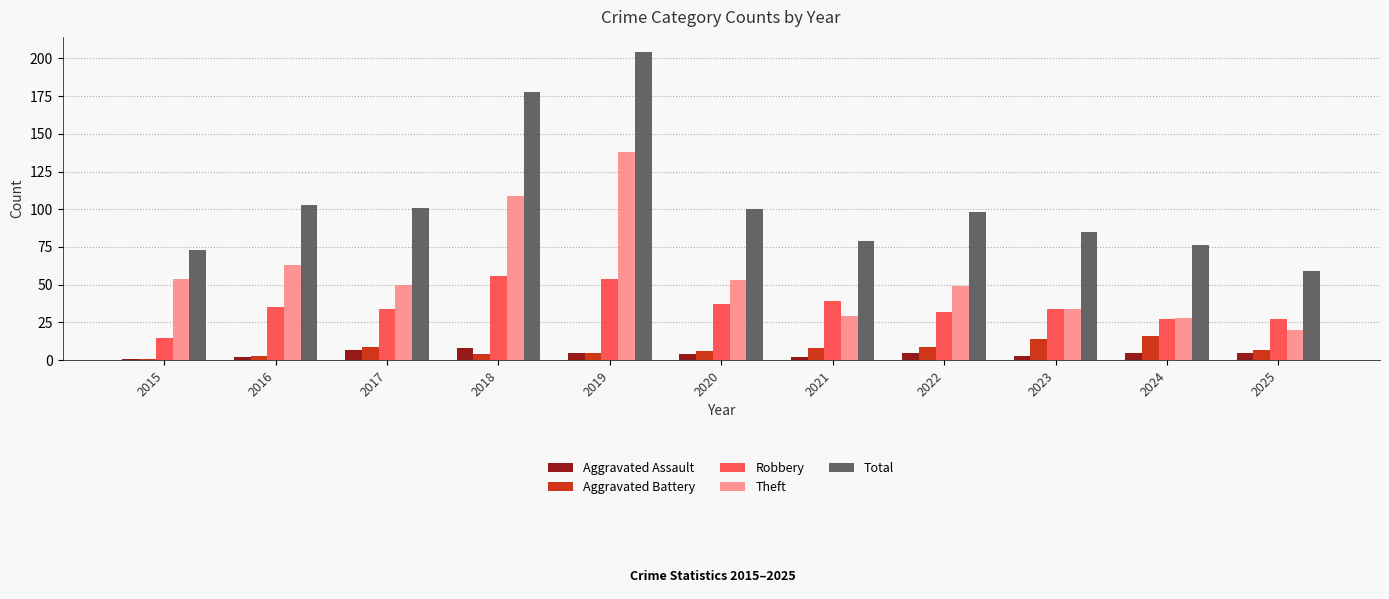

What are all the series names shown in the legend?

Aggravated Assault, Aggravated Battery, Robbery, Theft, Total